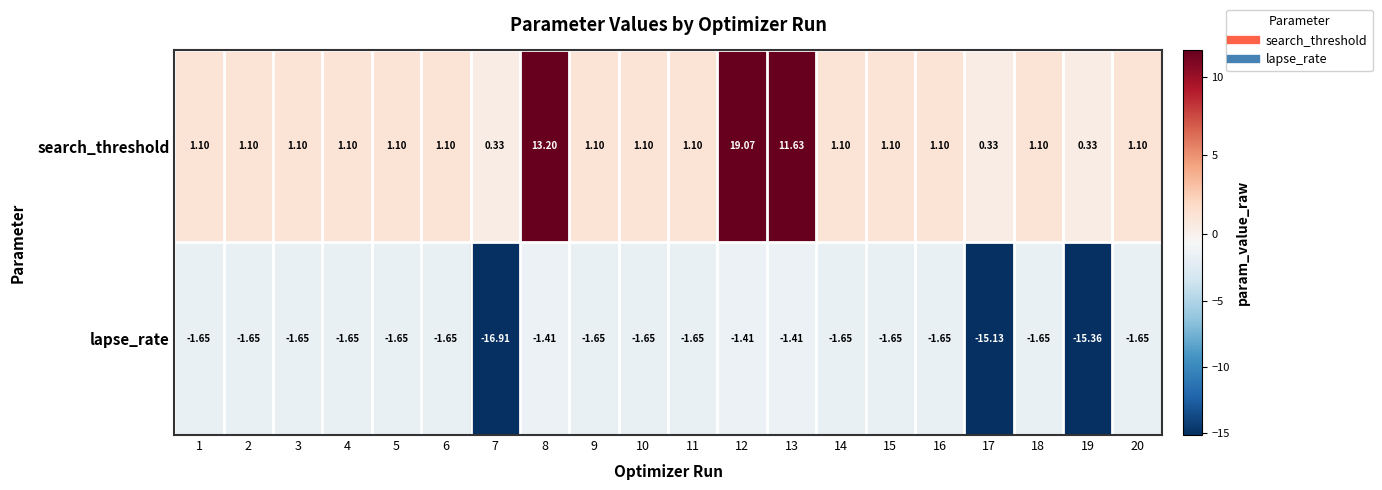

List the series in order of their peak value, lowest first.

lapse_rate, search_threshold